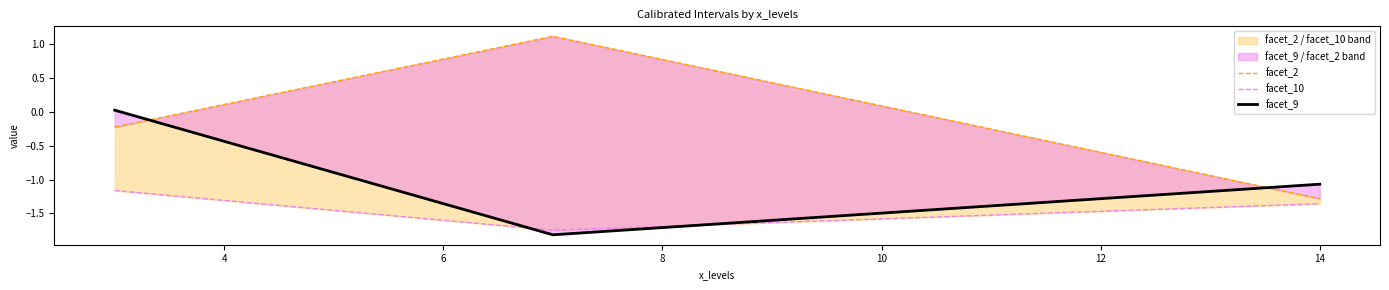

Does the chart have visible grid lines?

No